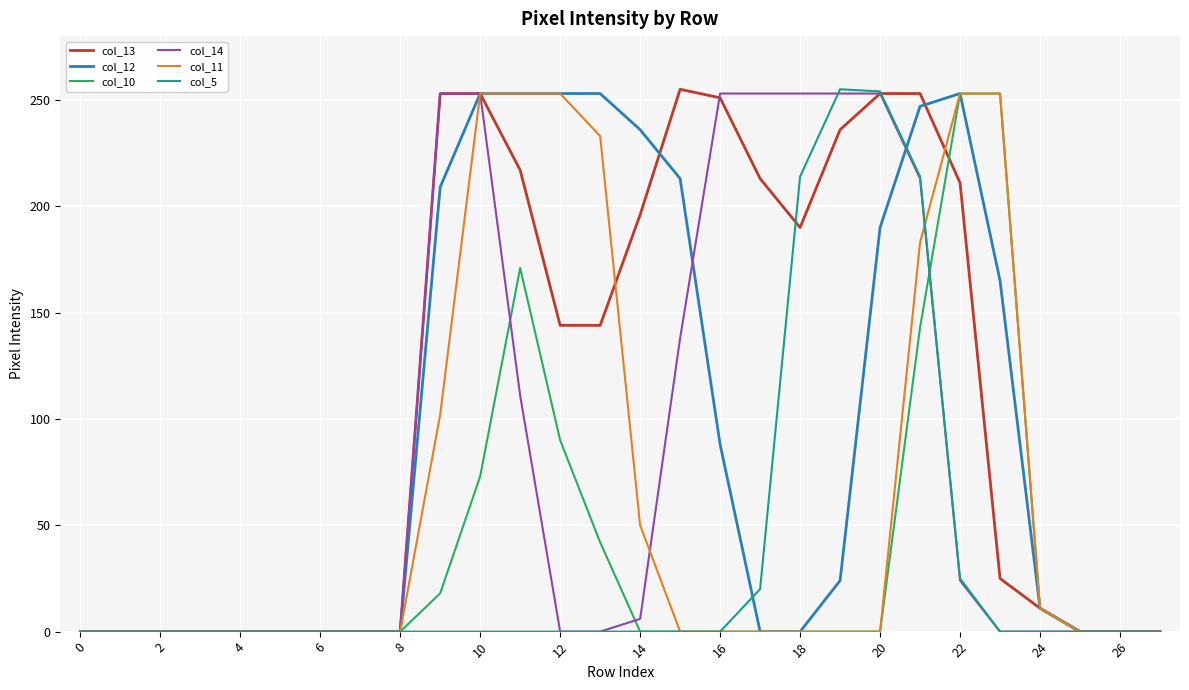

What is the maximum value shown in the chart?

255